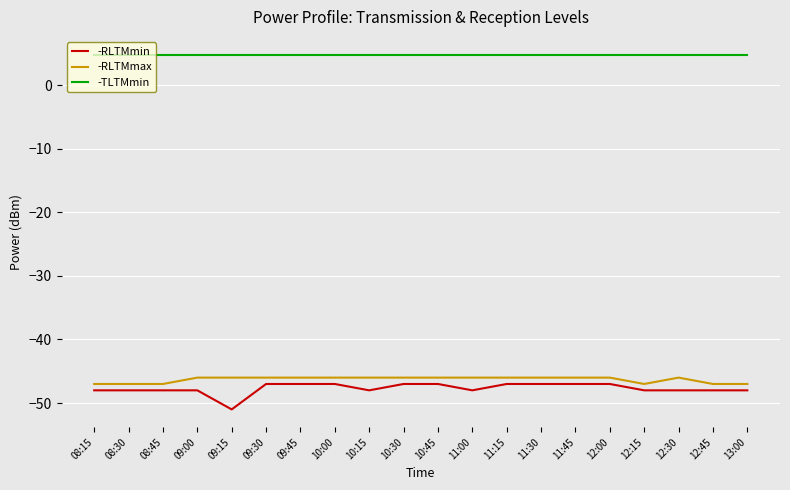

What is the spread (max minus min) of values at 09:45?

51.8